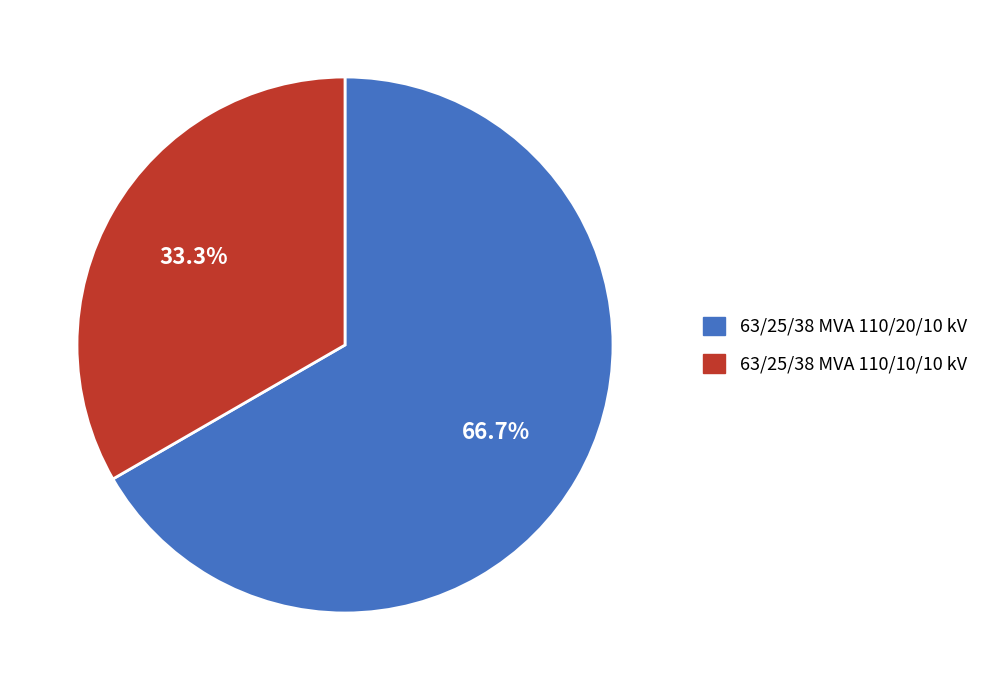

Which category has the biggest portion of the pie?

63/25/38 MVA 110/20/10 kV